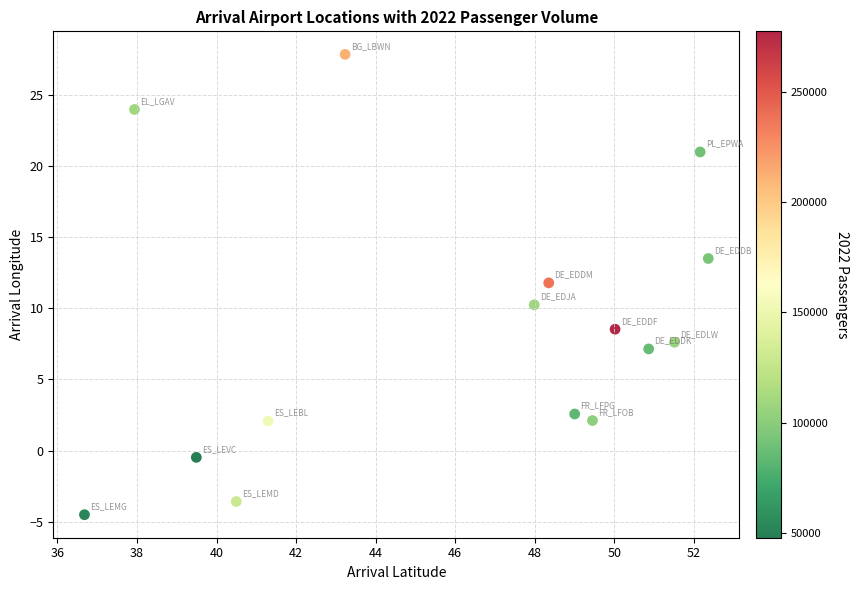

What is the range of X values (max minus min)?

15.7